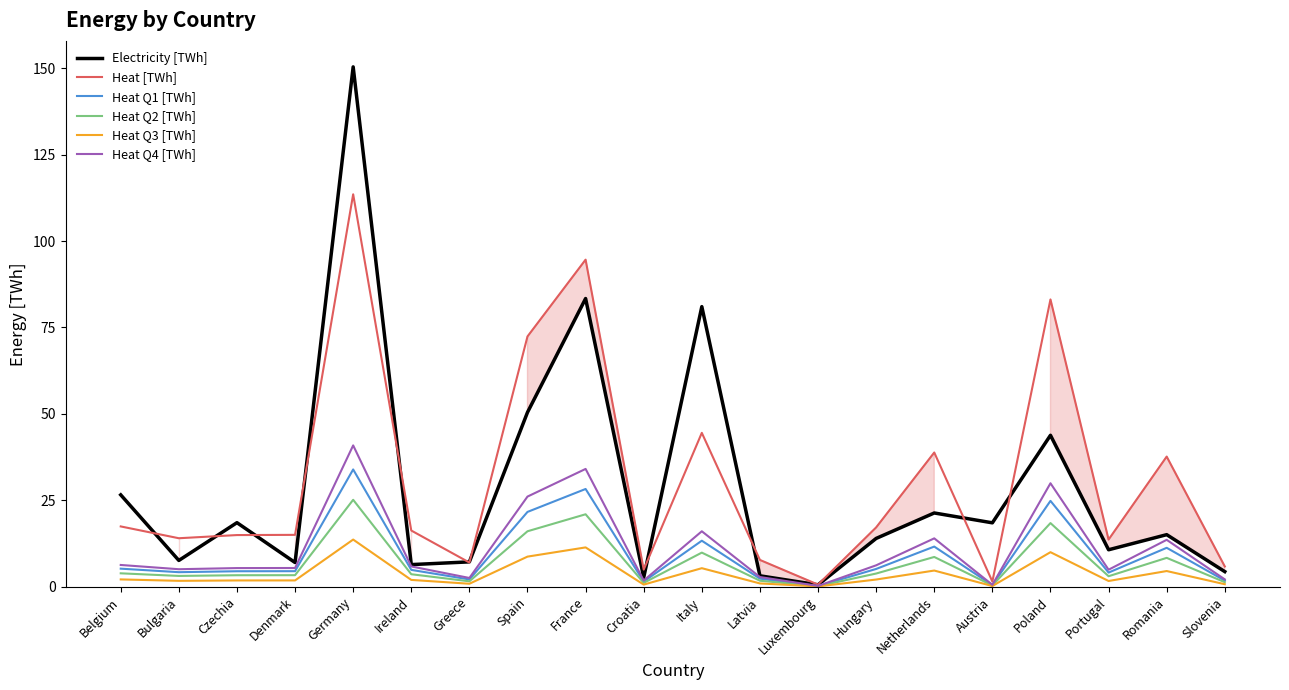

How many interior local valleys does the Electricity [TWh] series have?

7